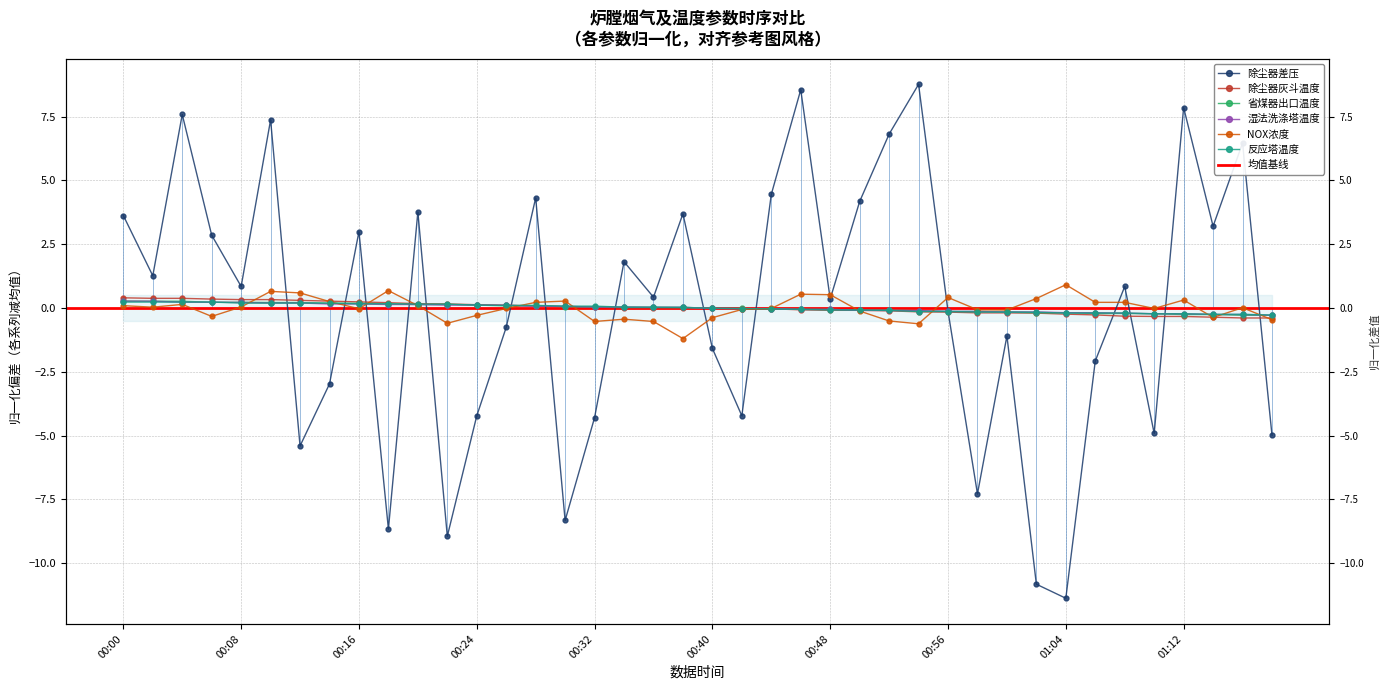

What is the approximate value of 除尘器差压 at 01:10?

-4.9